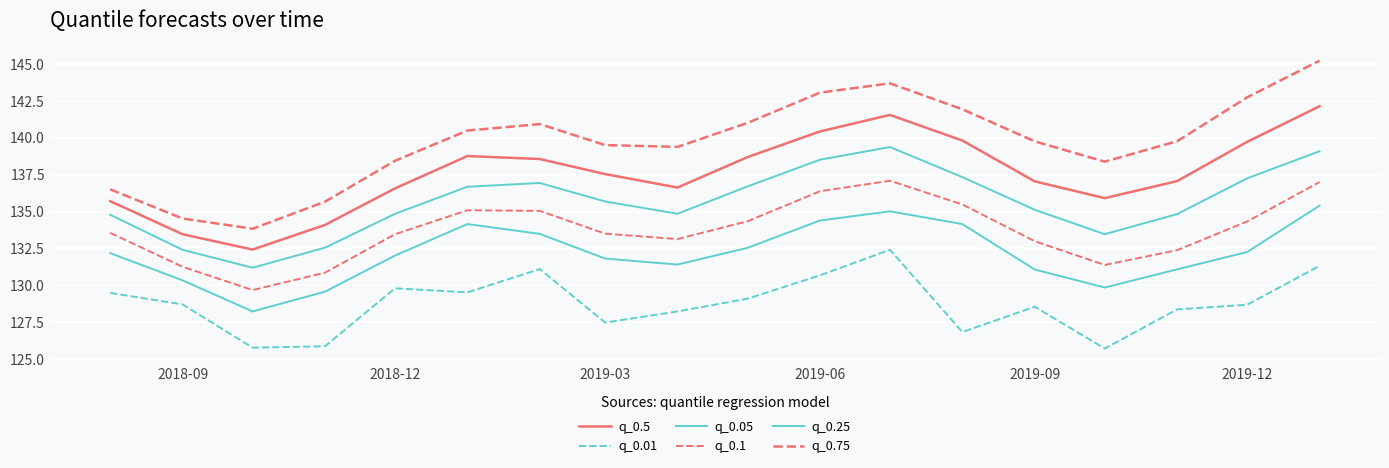

What is the difference between the maximum and minimum values in the q_0.75 series?

11.4